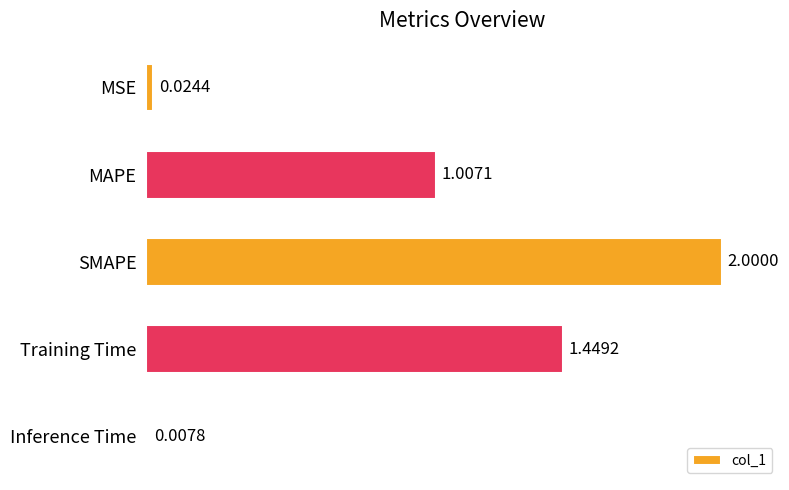

What is the label of the 5th bar from the bottom?

MSE